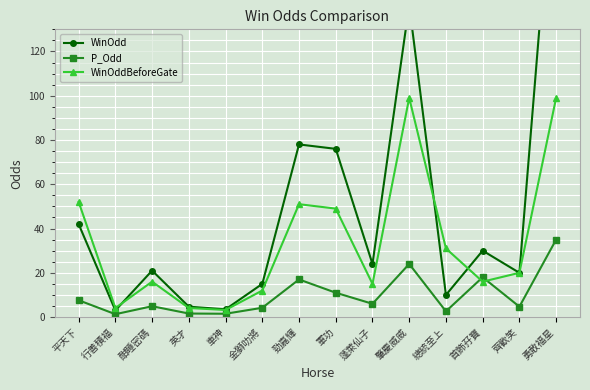

How many series are shown in this chart?

3